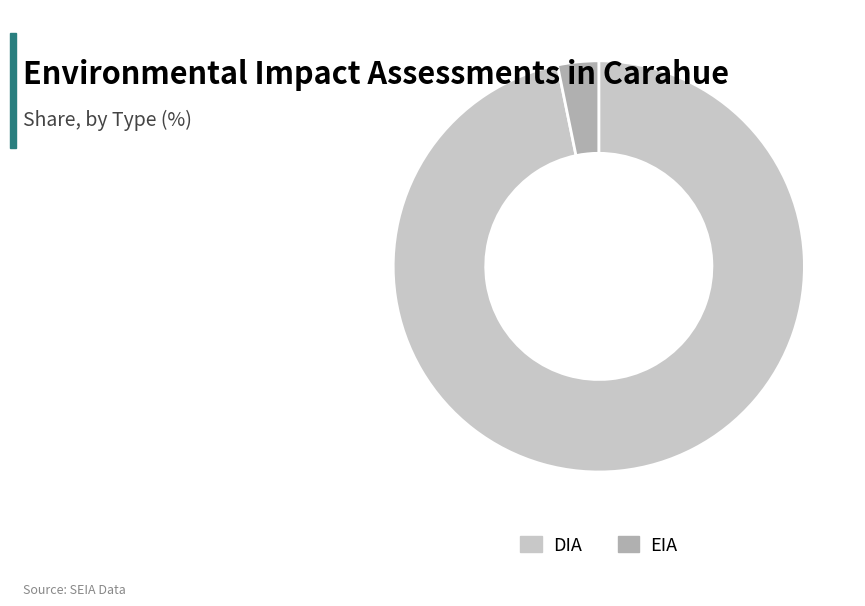

Do DIA and EIA together represent more than half of the pie?

Yes